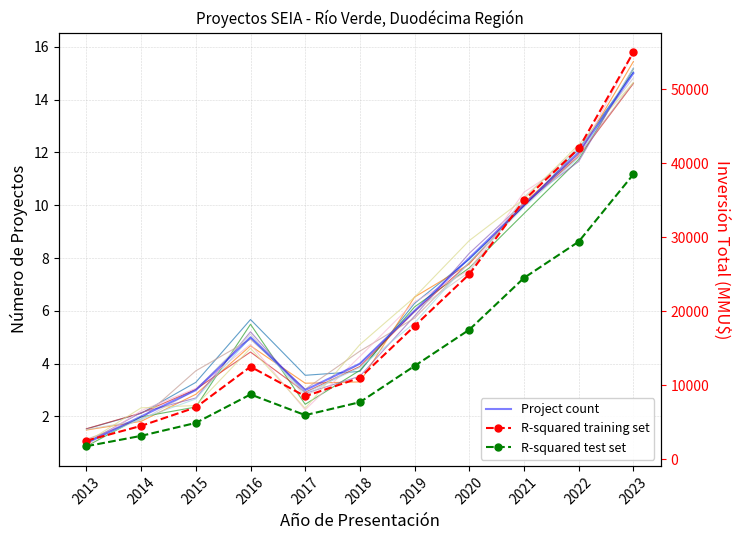

True or false: R-squared training set and Project count intersect in this chart.

False